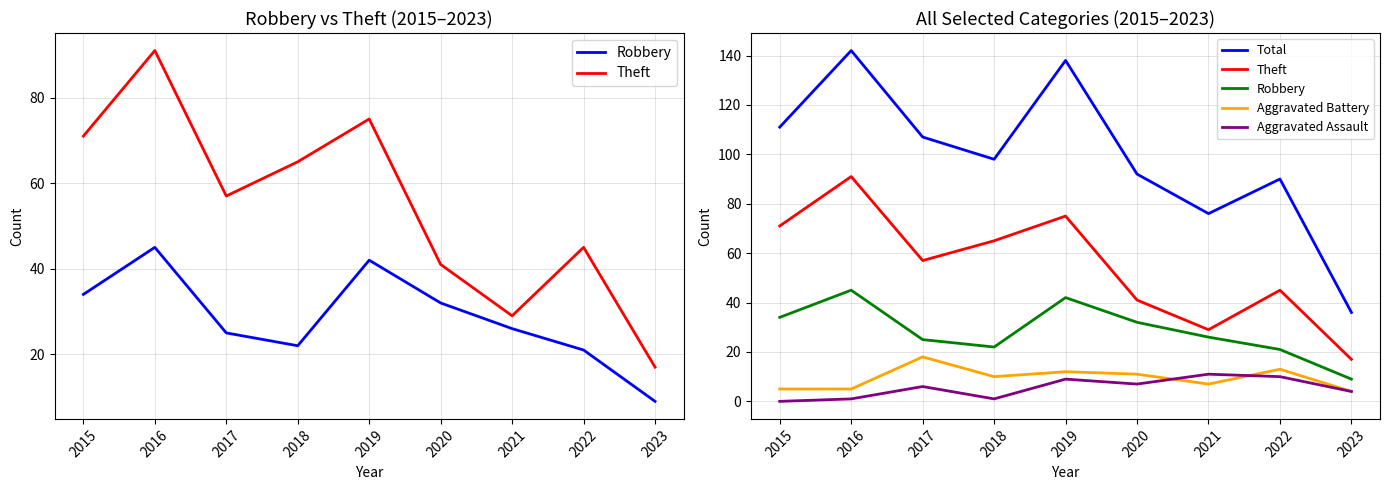

Reading left to right, list all the values displayed in this chart.

Robbery: 2015=34	2016=45	2017=25	2018=22	2019=42	2020=32	2021=26	2022=21	2023=9
Theft: 2015=71	2016=91	2017=57	2018=65	2019=75	2020=41	2021=29	2022=45	2023=17
Total: 2015=111	2016=142	2017=107	2018=98	2019=138	2020=92	2021=76	2022=90	2023=36
Aggravated Battery: 2015=5	2016=5	2017=18	2018=10	2019=12	2020=11	2021=7	2022=13	2023=4
Aggravated Assault: 2015=0	2016=1	2017=6	2018=1	2019=9	2020=7	2021=11	2022=10	2023=4